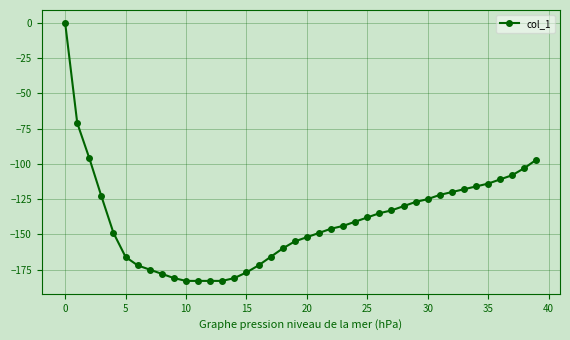

How many negative values are there?

39